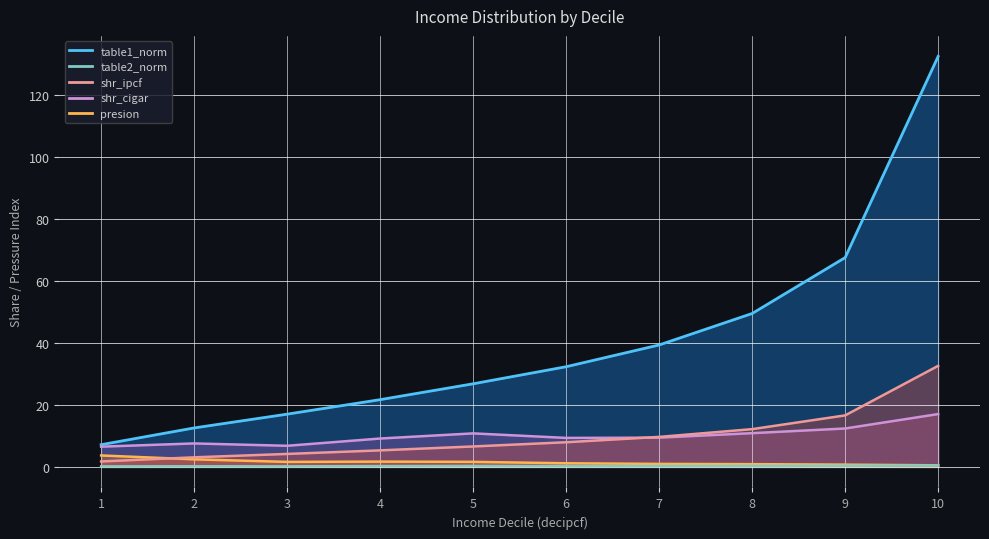

What value does the table1_norm series have at 10?

132.3